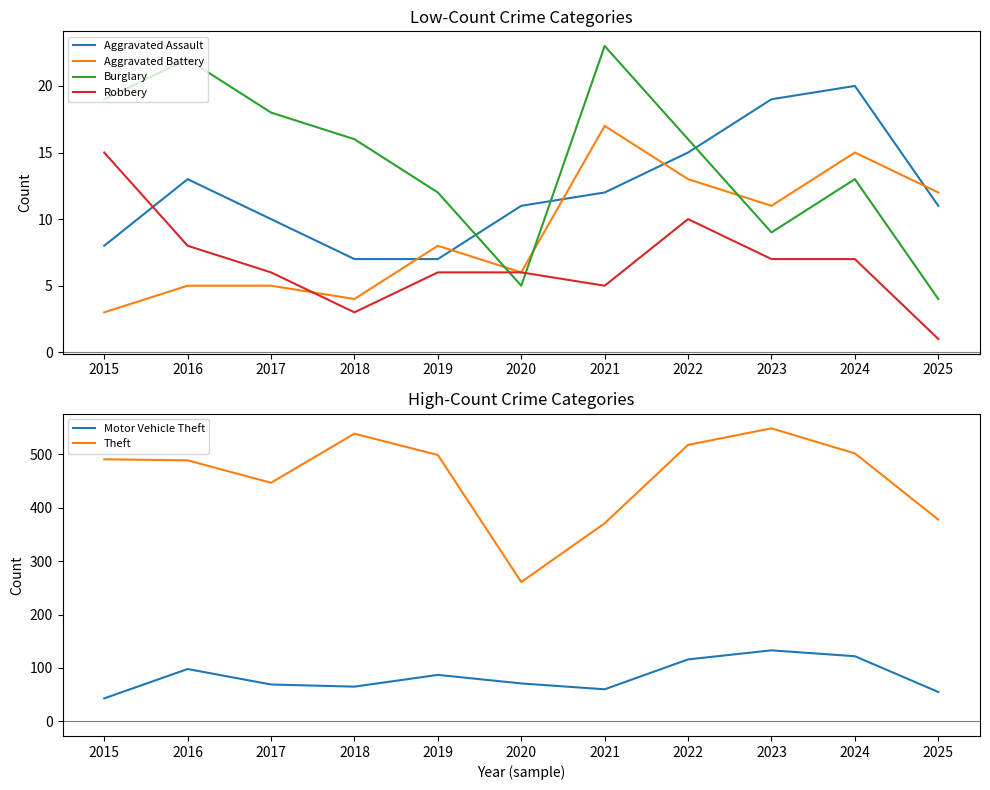

Which has a higher value, 2017 or 2016?

2016